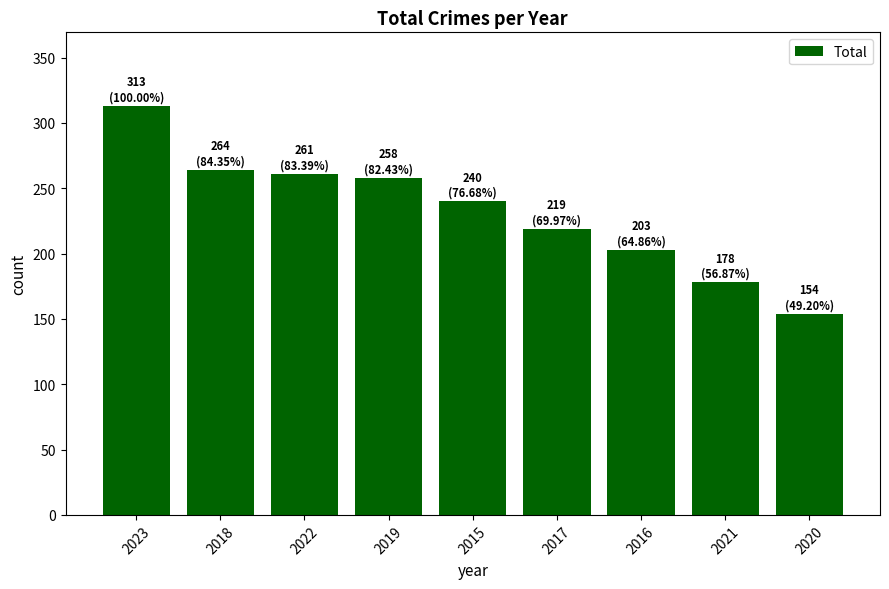

Rank the categories by value from highest to lowest.

2023, 2018, 2022, 2019, 2015, 2017, 2016, 2021, 2020